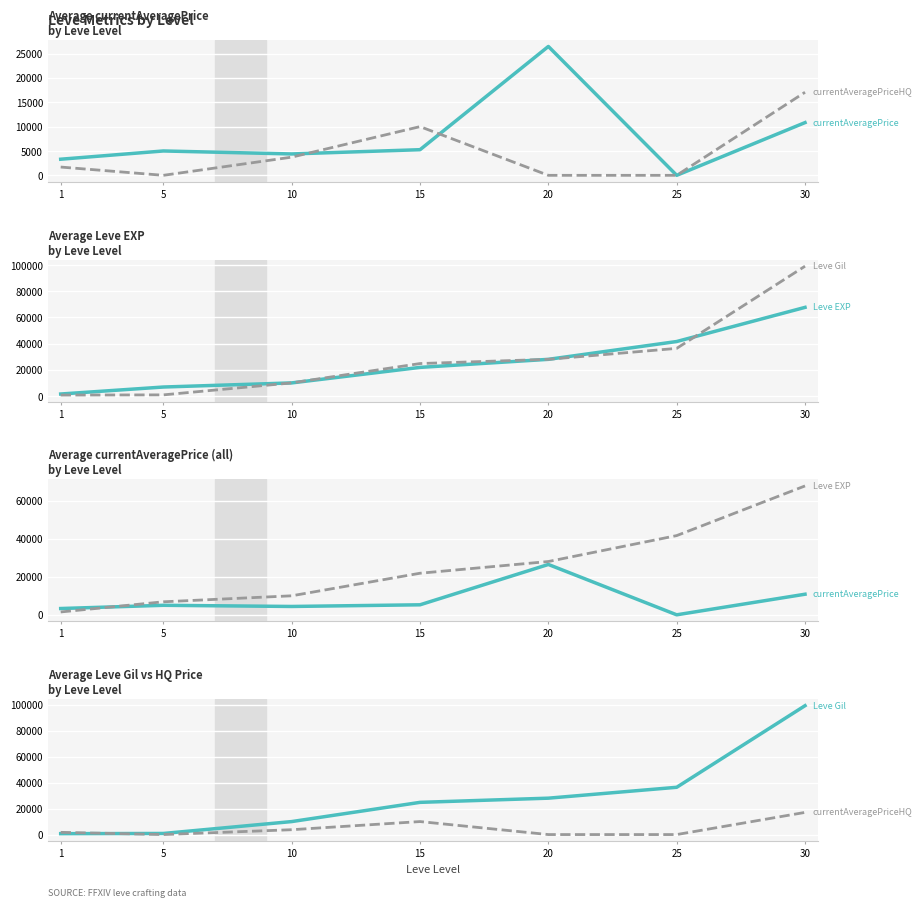

Reading right to left, list all the values displayed in this chart.

currentAveragePrice: 30=10824	25=0	20=26458	15=5262	10=4387	5=5000	1=3307
currentAveragePriceHQ: 30=17053	25=0	20=0	15=10000	10=3731	5=0	1=1699
Leve EXP: 30=67730	25=41630	20=28010	15=21850	10=9990	5=6840	1=1500
Leve Gil: 30=99220	25=36390	20=28010	15=24790	10=9990	5=840	1=690